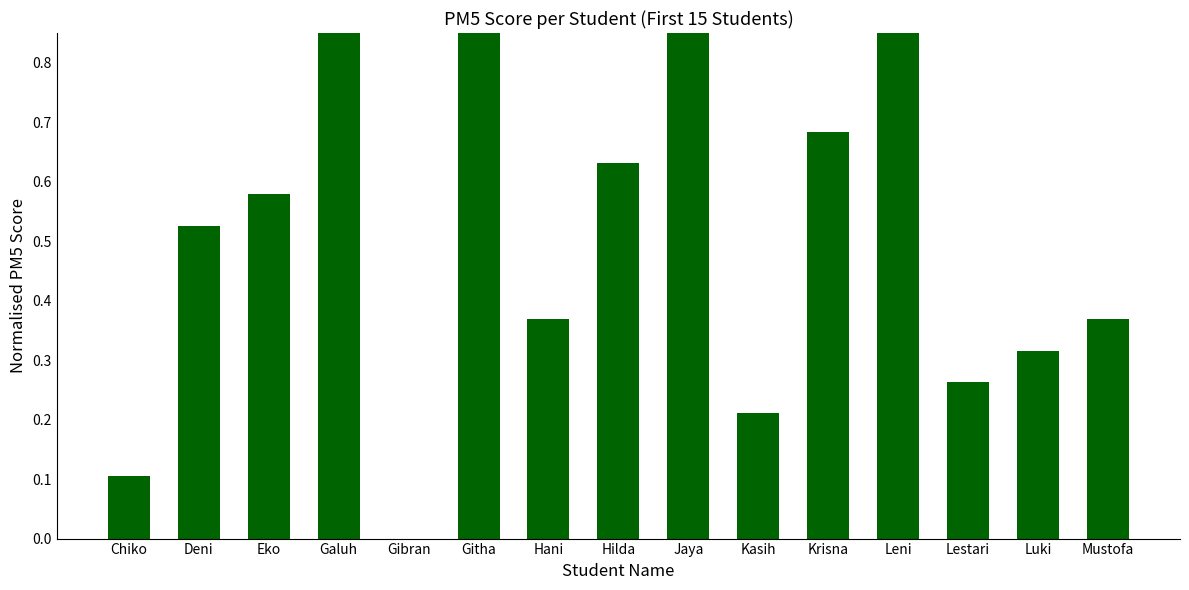

What is the difference between the maximum and second lowest values?

0.9